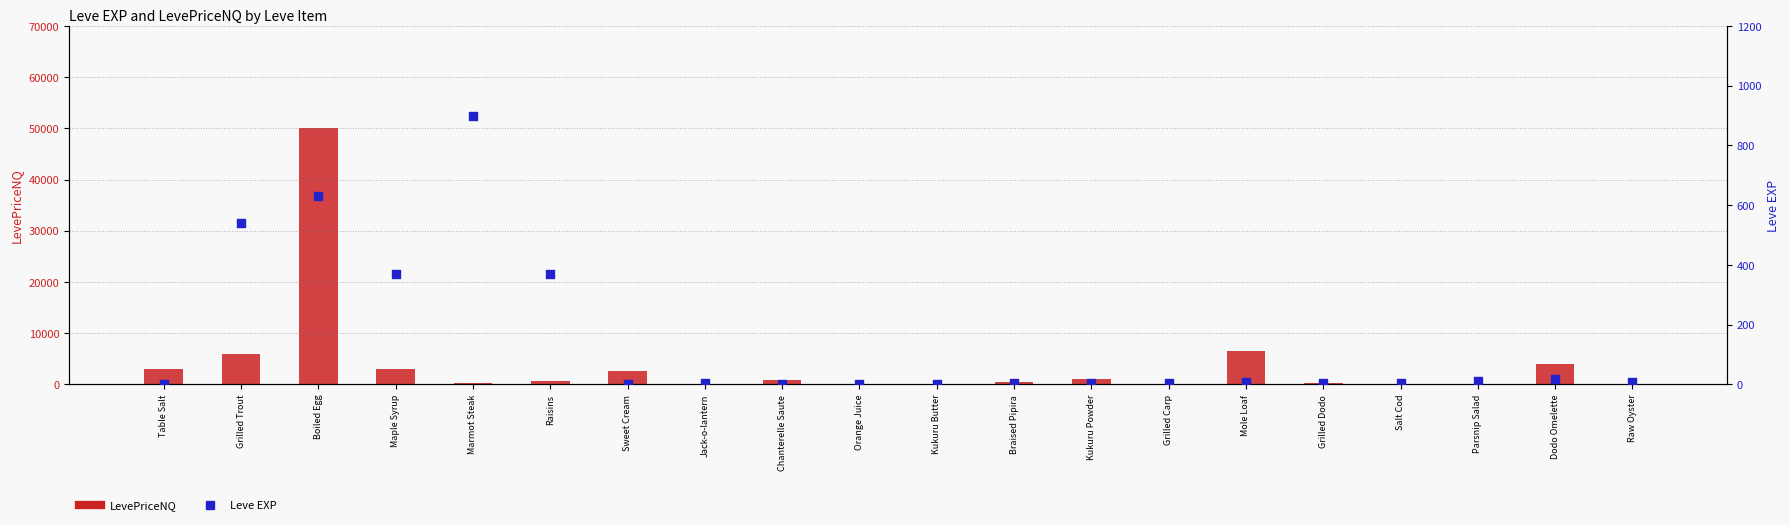

Which series has the largest total across all categories?

LevePriceNQ